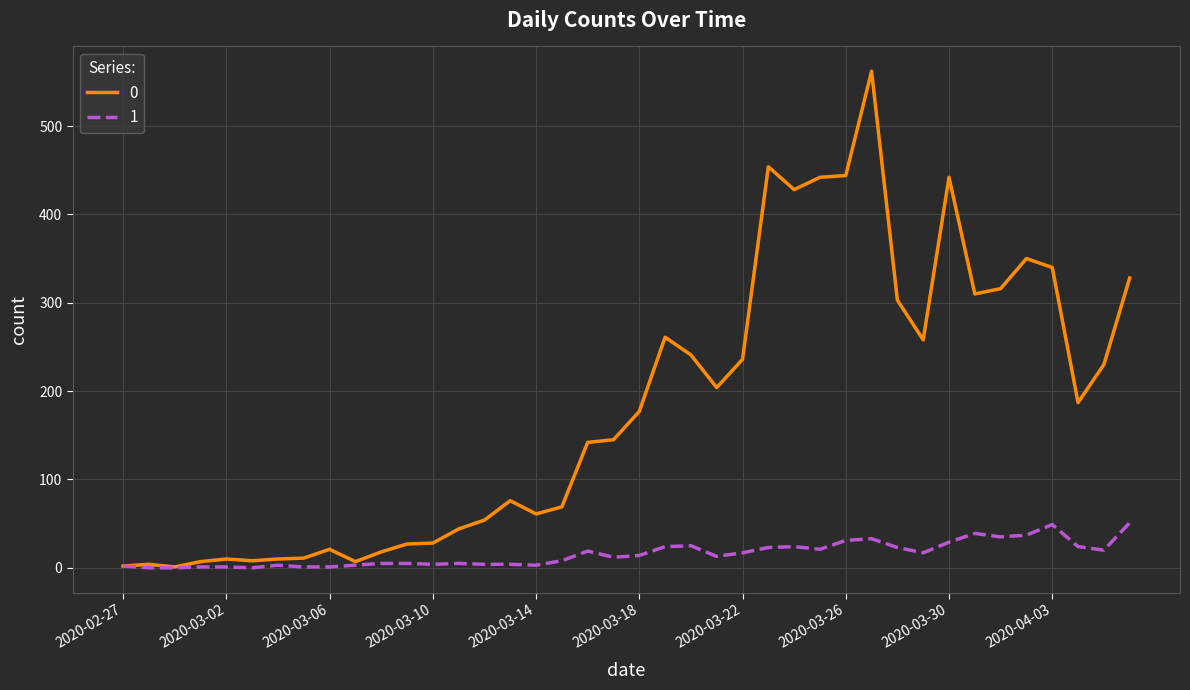

How many distinct data groups are displayed?

2